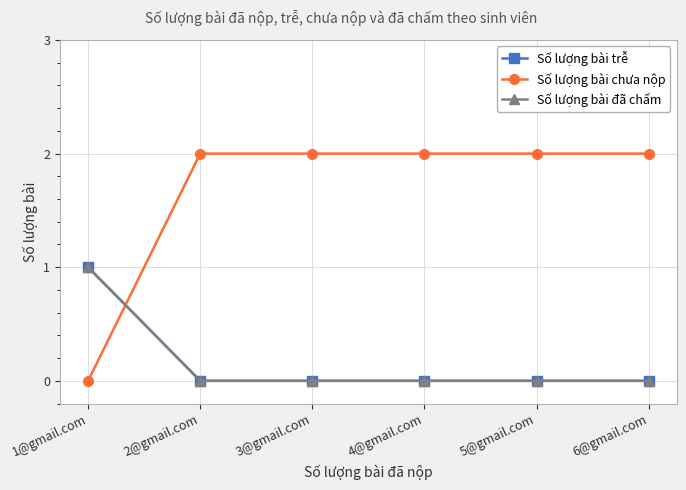

True or false: Số lượng bài đã chấm and Số lượng bài trễ intersect in this chart.

False